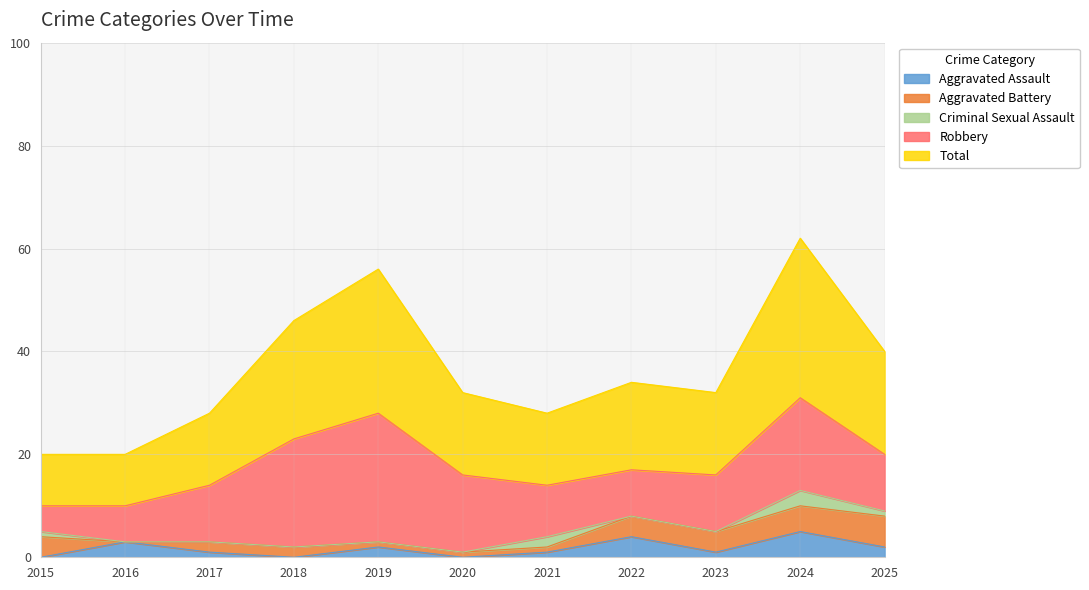

Which series has the largest range (max minus min)?

Total